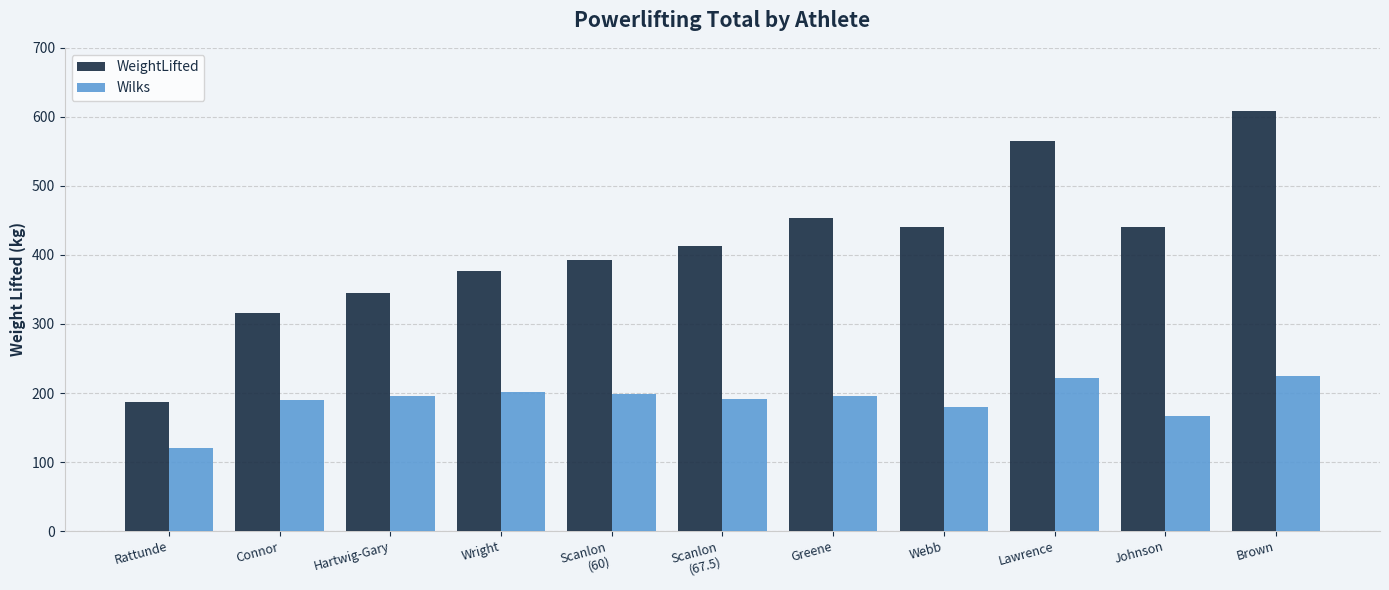

What is the label of the 2nd bar from the right?

Johnson